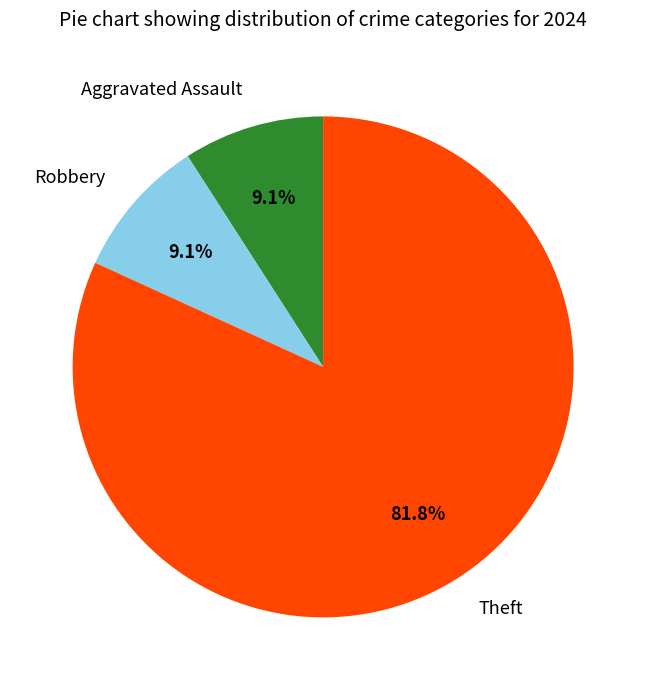

How many slices are in this pie chart?

3